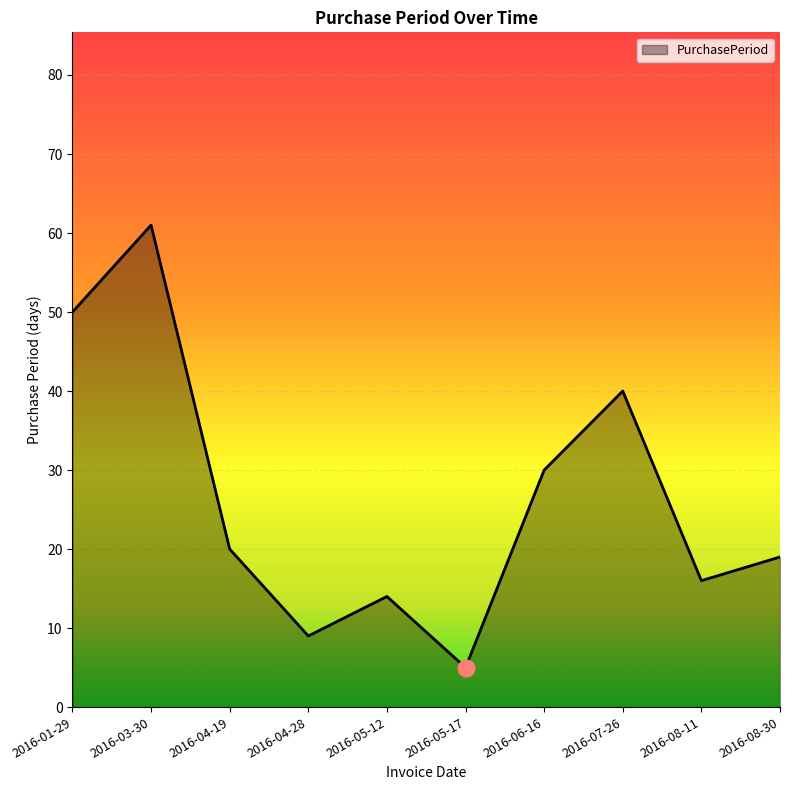

Is it true that the value at 2016-04-19 is 20?

True